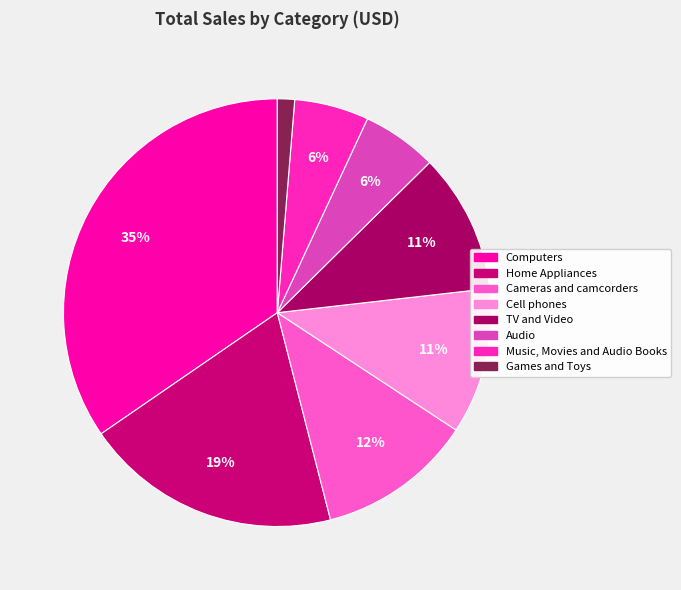

Which slice is the largest?

Computers